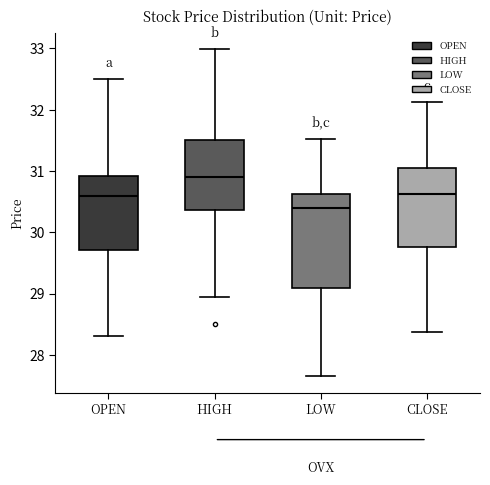

Reading left to right, read every box against the y-axis: the position of its median line, the range the box covers, and the ends of its whiskers. The values are not printed on the chart, so give them approximately, as read against the axis.

OPEN: median 30.6, box 29.7 to 30.9, whiskers 28.3 to 32.5
HIGH: median 30.9, box 30.4 to 31.5, whiskers 29.0 to 33.0
LOW: median 30.4, box 29.1 to 30.6, whiskers 27.7 to 31.5
CLOSE: median 30.6, box 29.8 to 31.1, whiskers 28.4 to 32.1